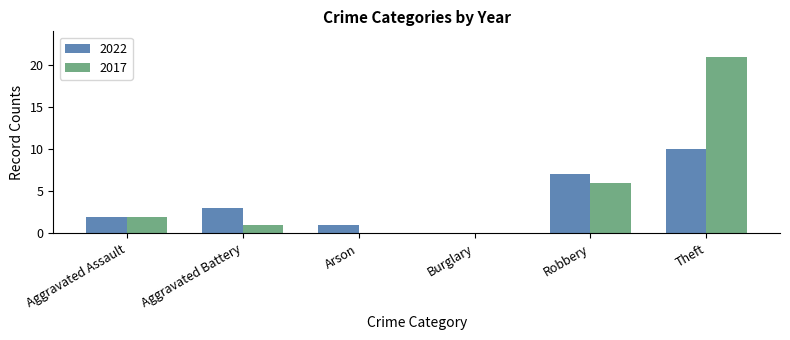

What is the greatest value displayed?

21